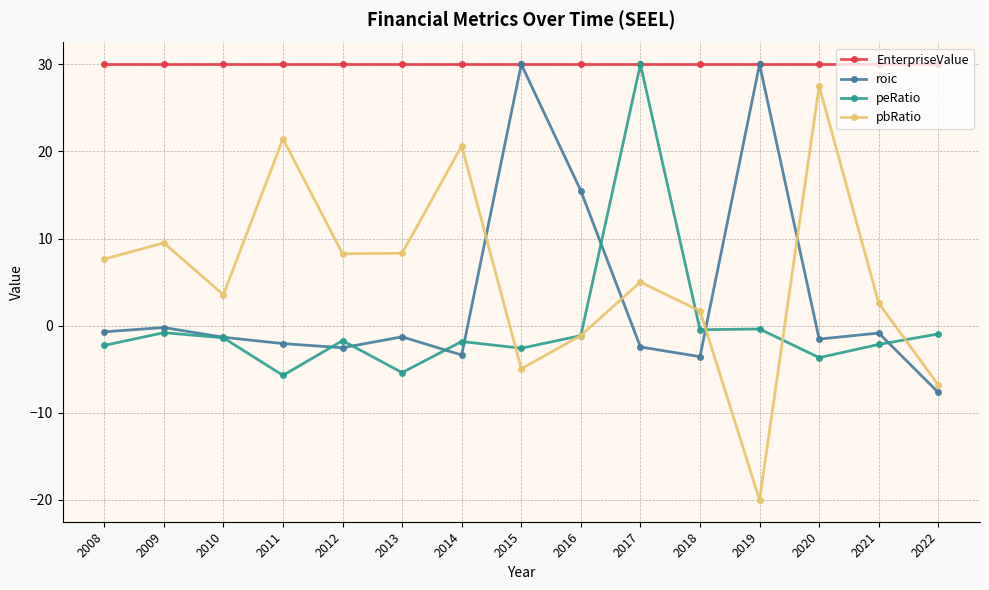

At which category does peRatio reach its first local valley?

2011